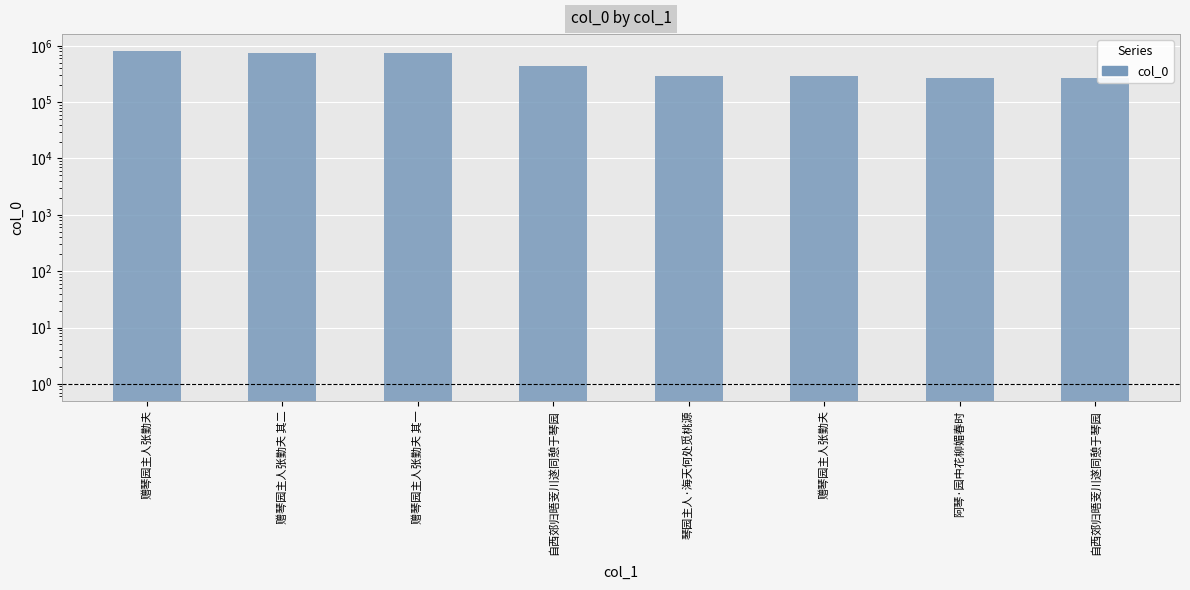

Reading right to left, list all the values displayed in this chart.

自西郊归晤芰川遂同憩于琴园=267044	阿琴·园中花柳媚春时=271684	赠琴园主人张勤夫=293564	琴园主人·海天何处觅桃源=293571	自西郊归晤芰川遂同憩于琴园=430900	赠琴园主人张勤夫 其一=752772	赠琴园主人张勤夫 其二=752773	赠琴园主人张勤夫=815604